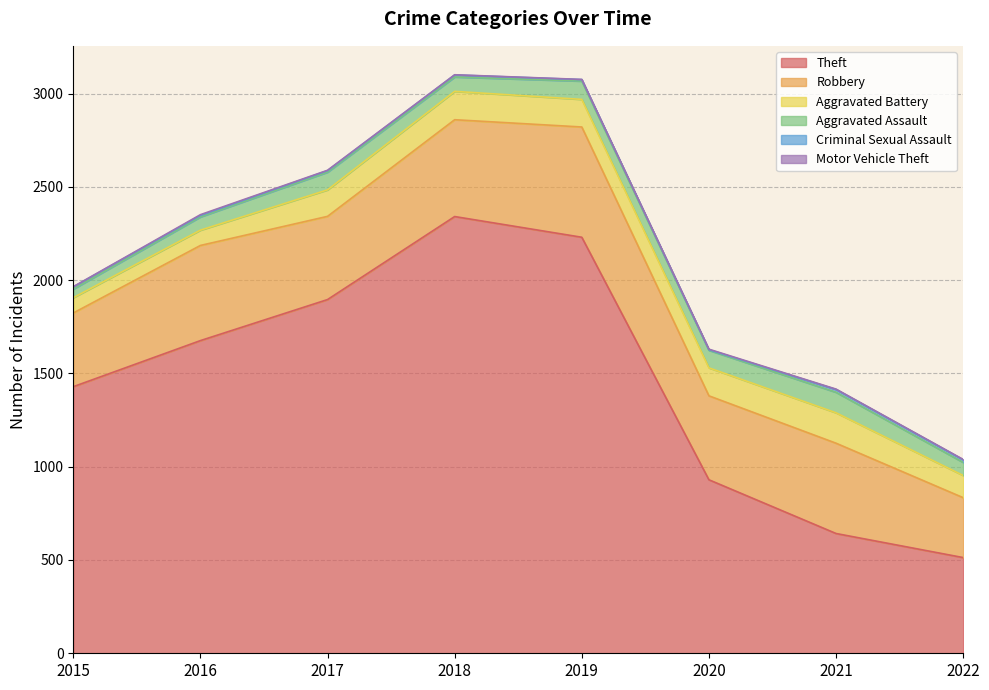

At which label is Motor Vehicle Theft closest to 2?

2017